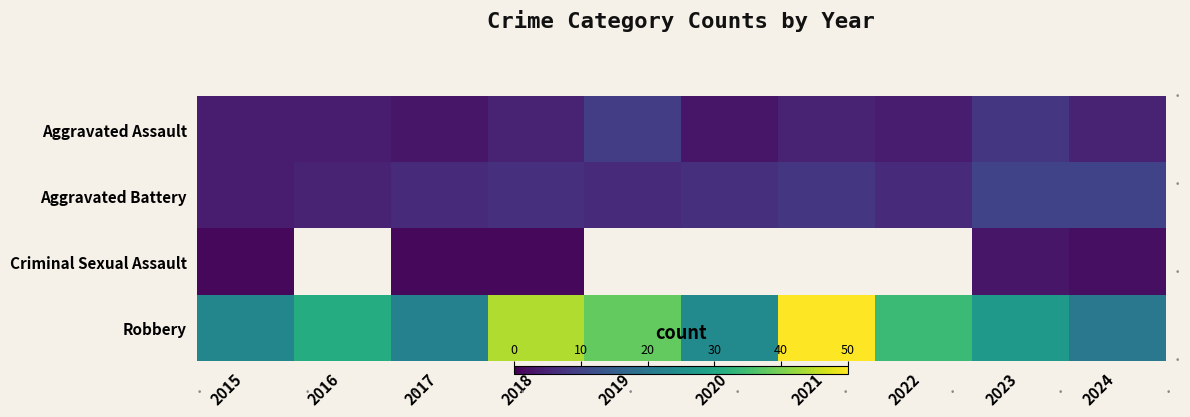

At 2024, list the series in order from smallest to largest.

Criminal Sexual Assault, Aggravated Assault, Aggravated Battery, Robbery